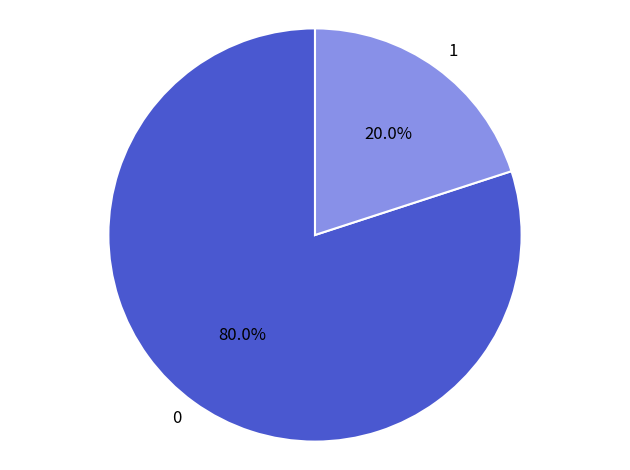

Which category has the biggest portion of the pie?

0